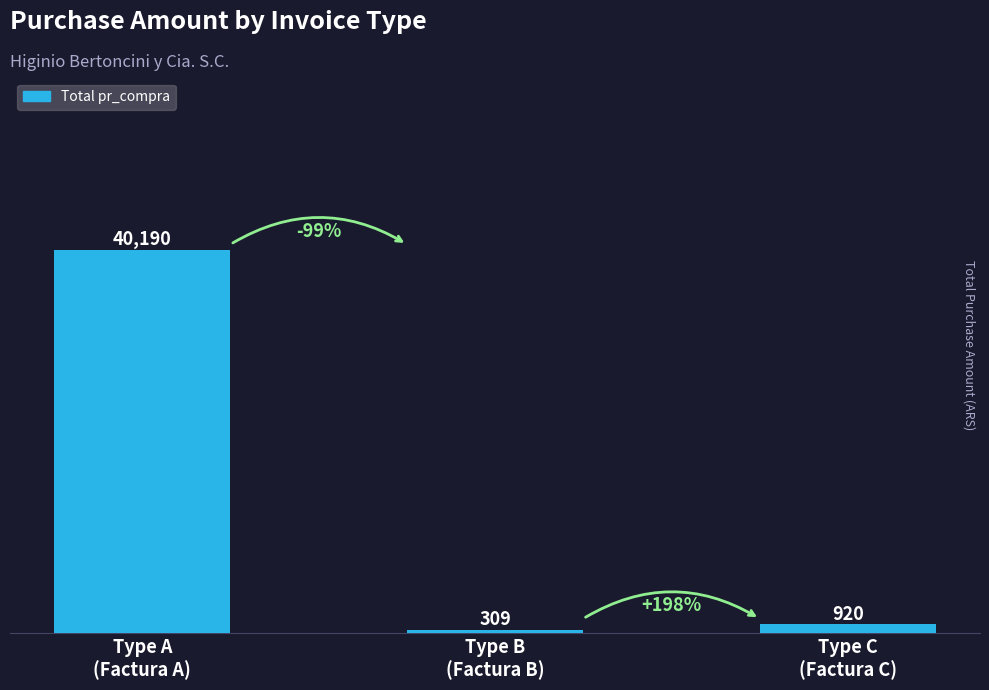

What is the greatest value displayed?

40189.9